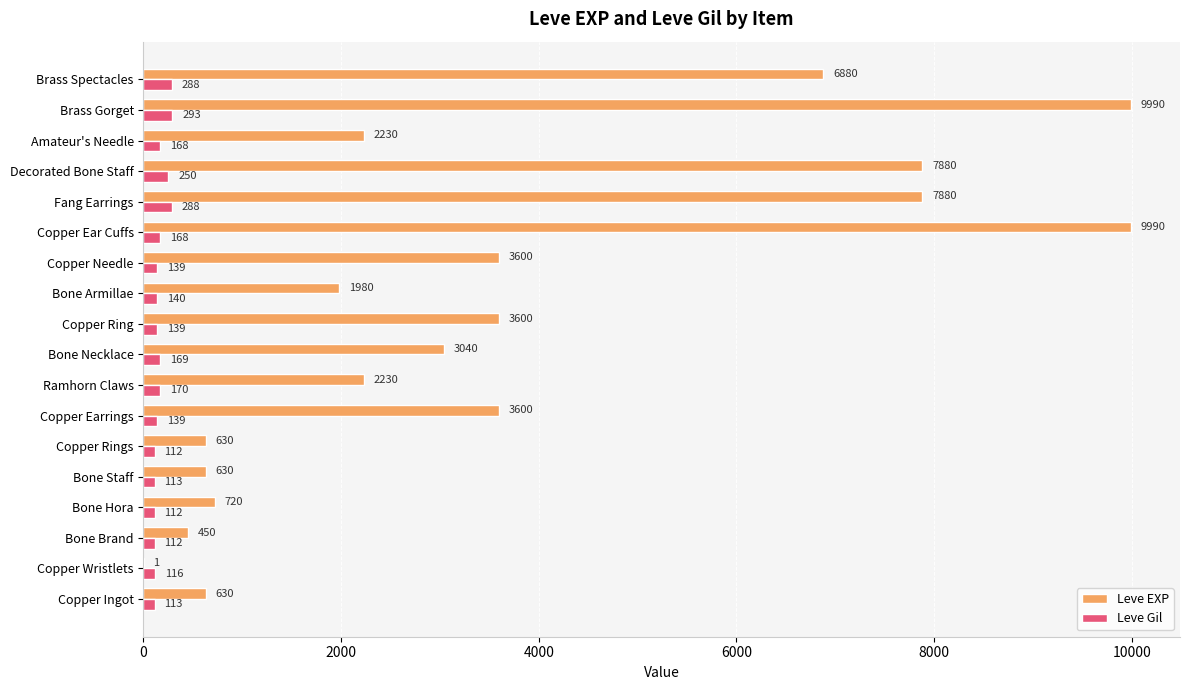

The Leve EXP series shows 14728 at Copper Ear Cuffs. True or false?

False